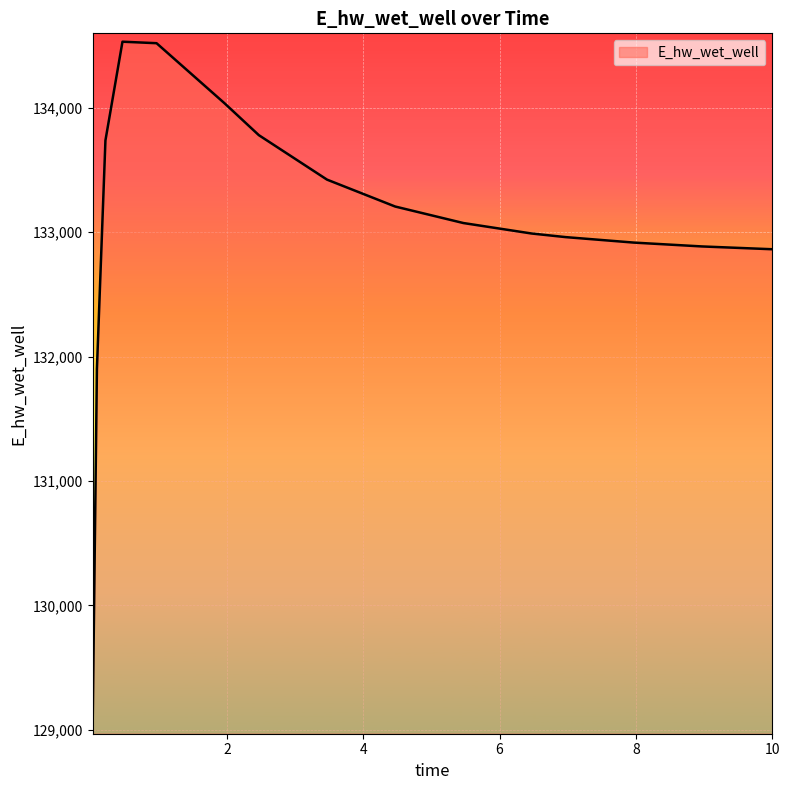

What is the difference between the maximum and minimum values?

5496.2